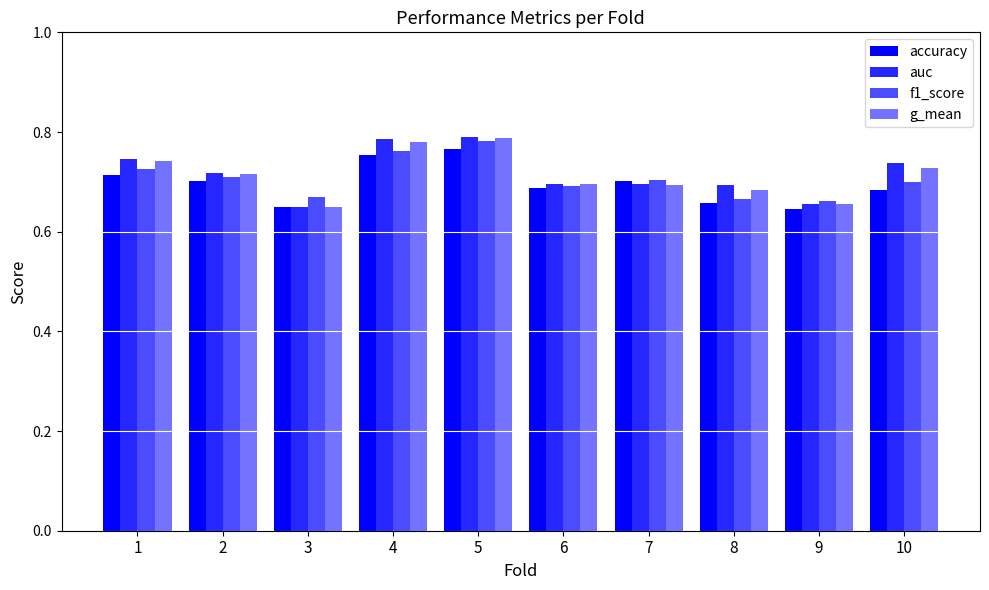

What is the minimum value shown in the chart?

0.6